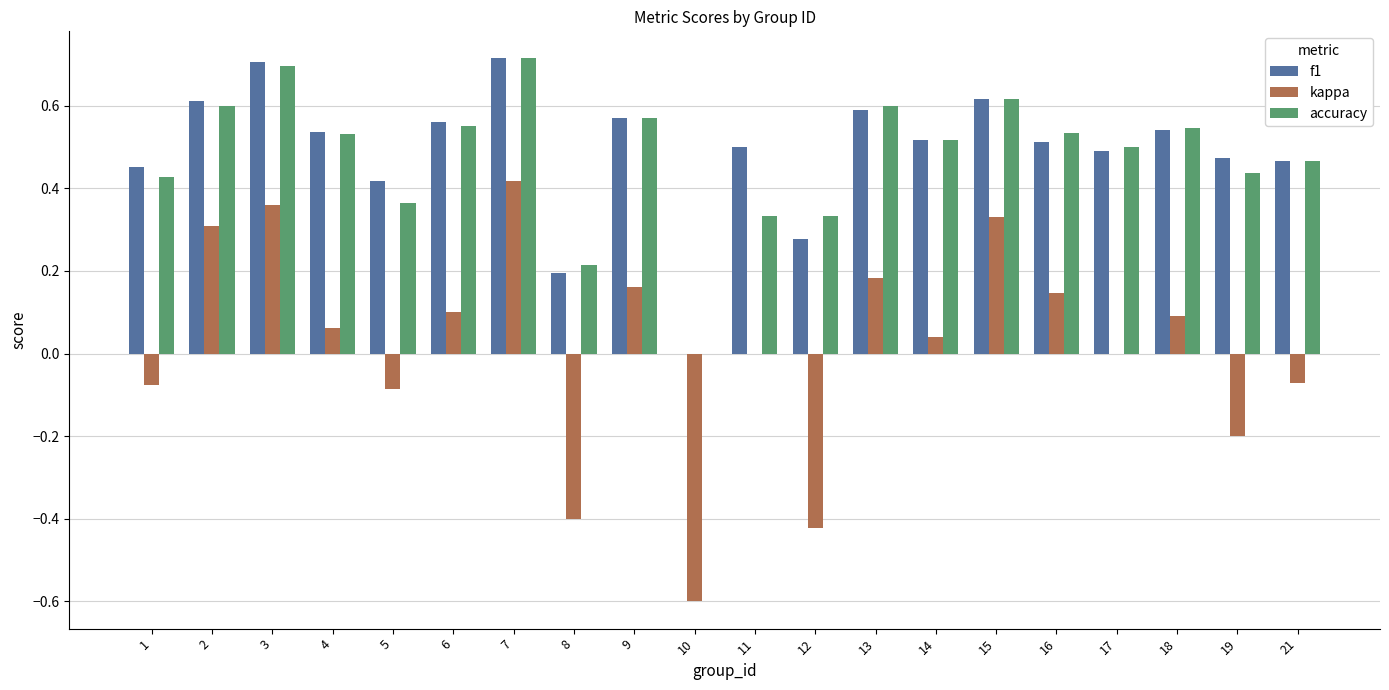

True or false: kappa has a value of 0.0 at 16.

False